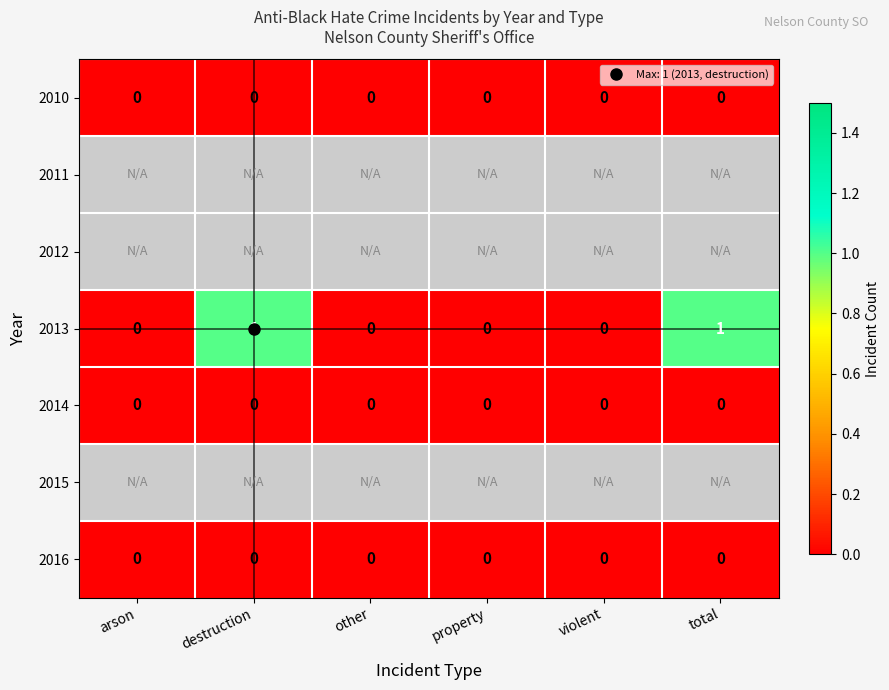

Between arson and other, which is larger?

arson